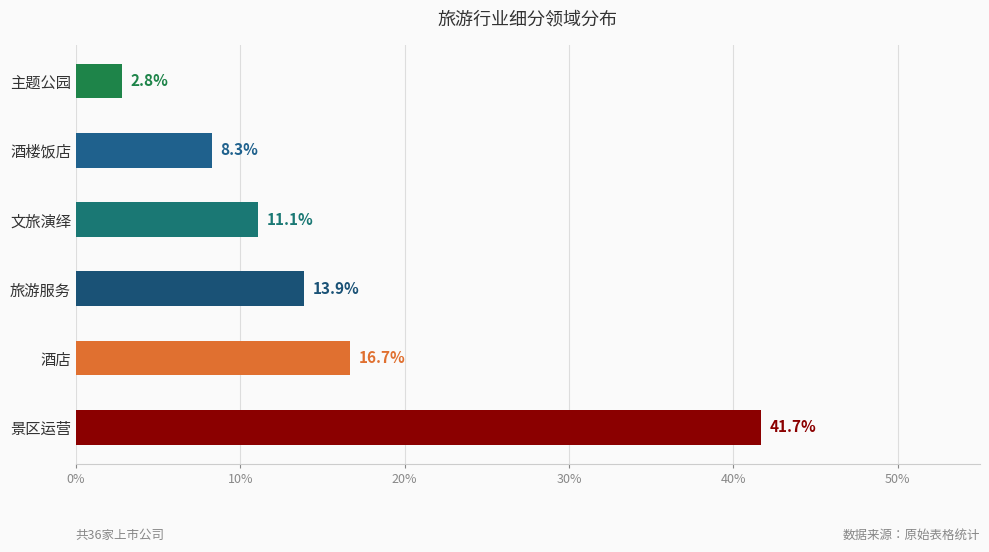

The value at 酒楼饭店 is 8.3. True or false?

True